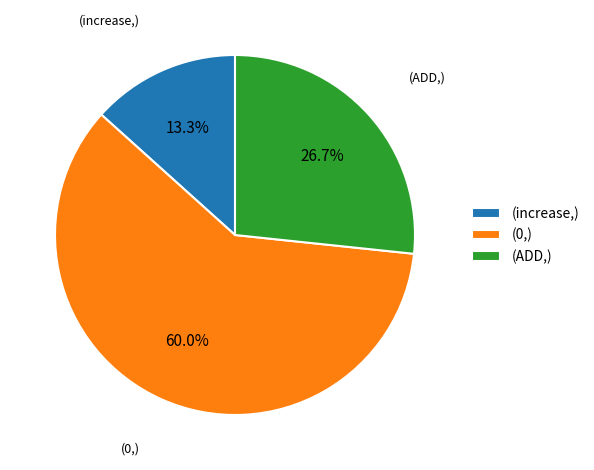

What is the ratio of the value at (ADD,) to the value at (increase,)?

2.0